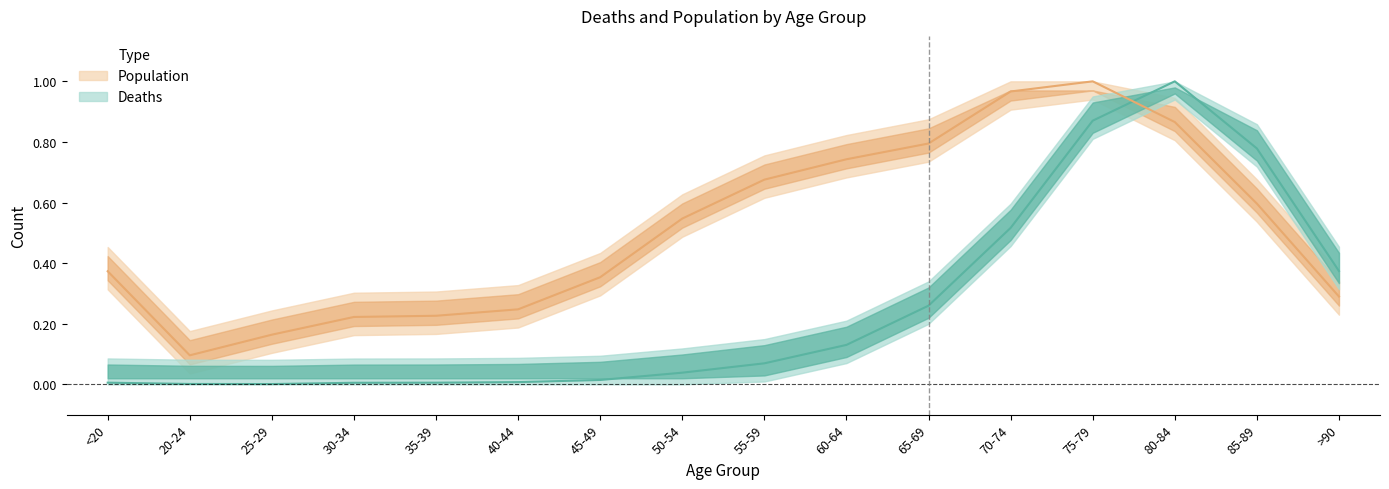

At which category is the sum across all series the highest?

75-79